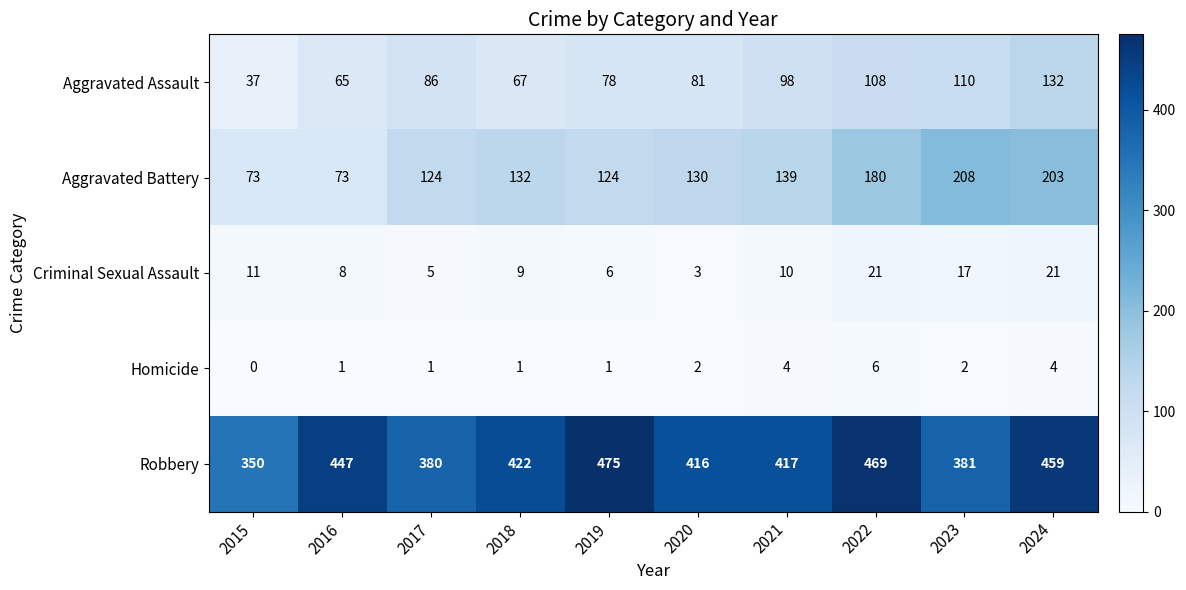

Which series changed the most between 2015 and 2016?

Robbery